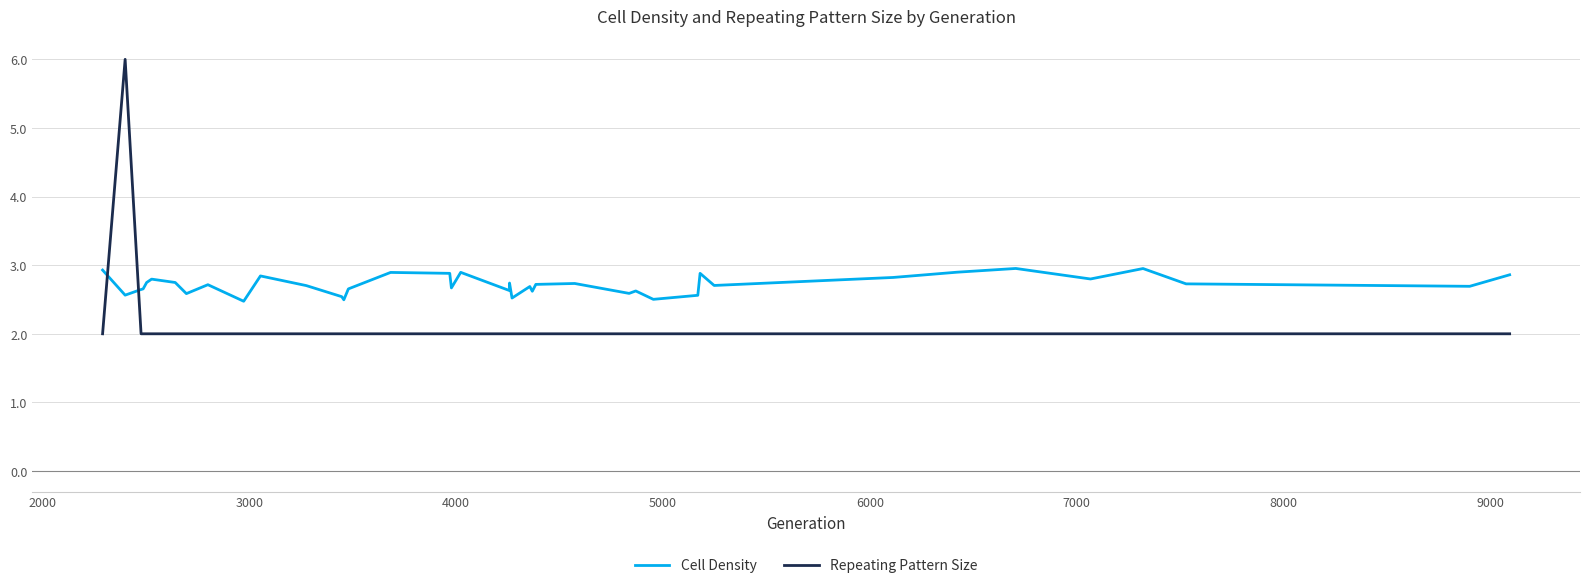

What is the difference between the second highest and minimum values in the Cell Density series?

0.5